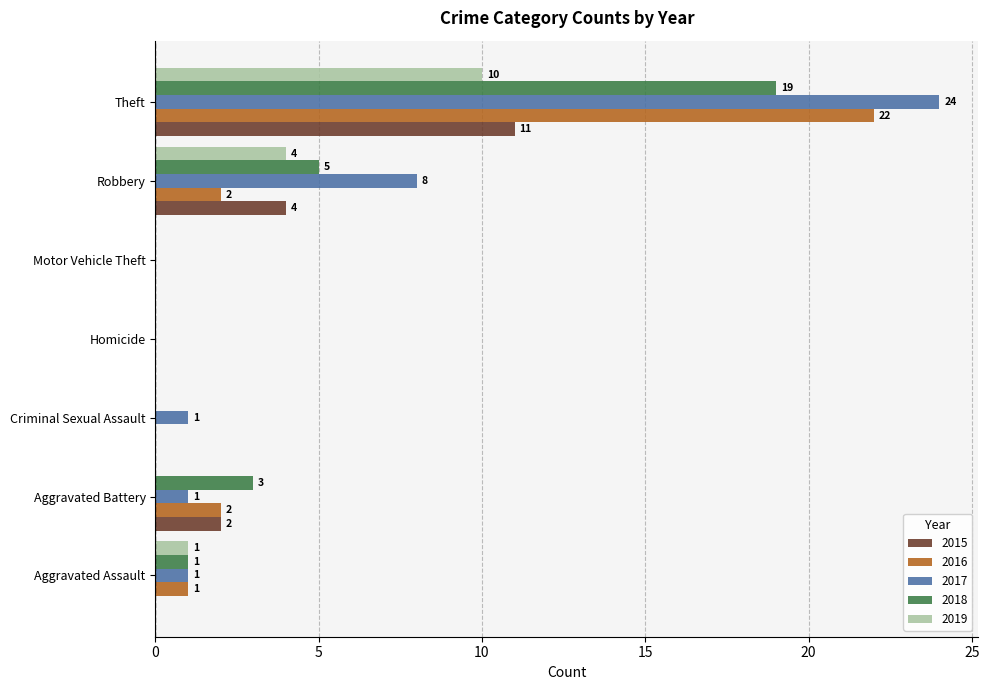

Is it true that 2018 equals 0 at Motor Vehicle Theft?

True